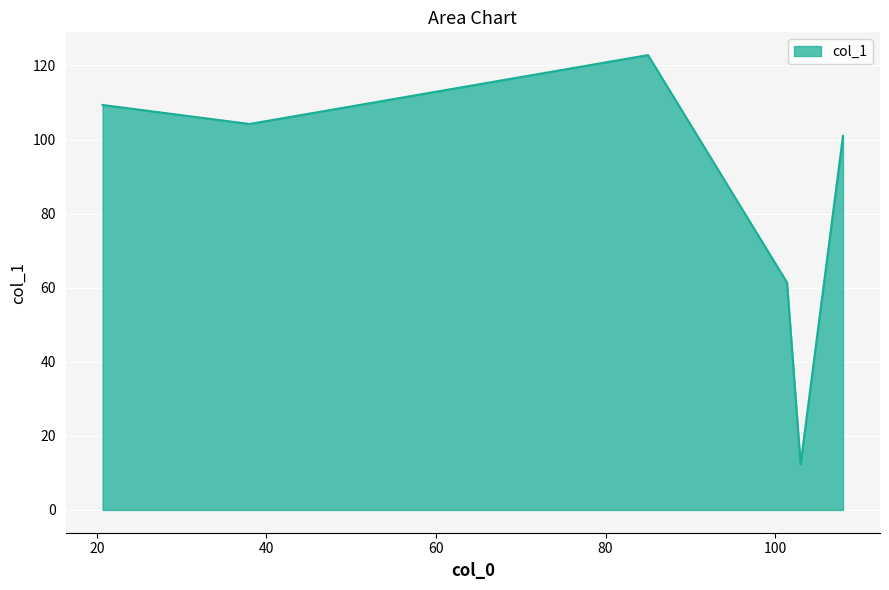

How many values are below 104?

3